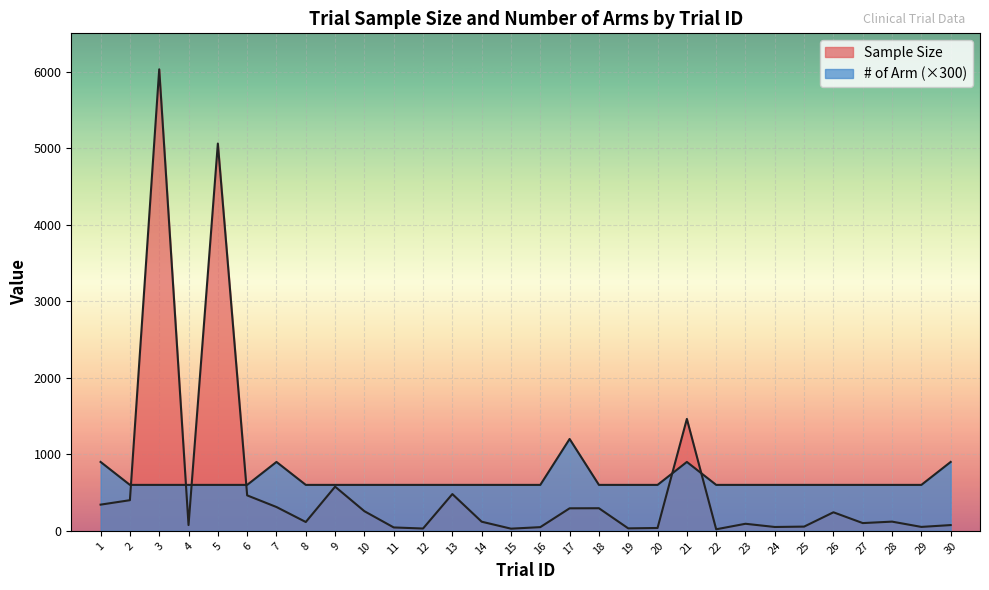

How many values in the Sample Size series are below 119?

15